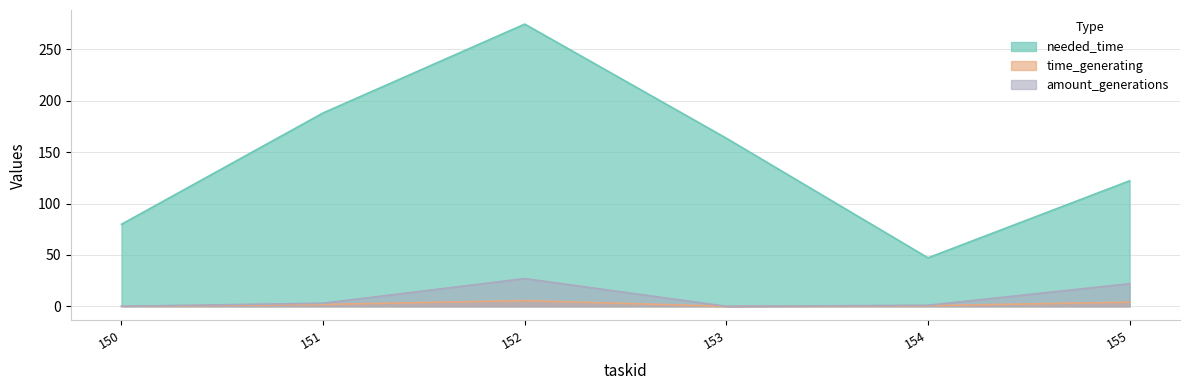

True or false: time_generating and amount_generations cross at least once.

False